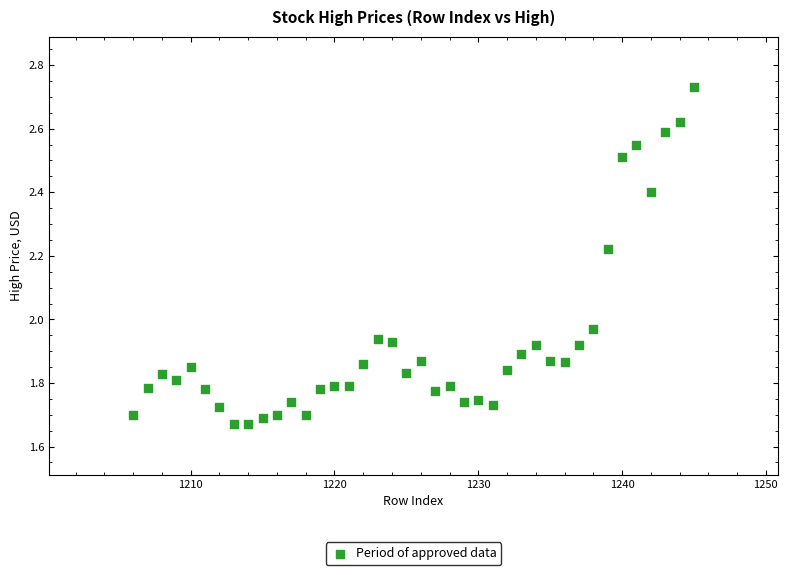

What is the range of X values (max minus min)?

39.0